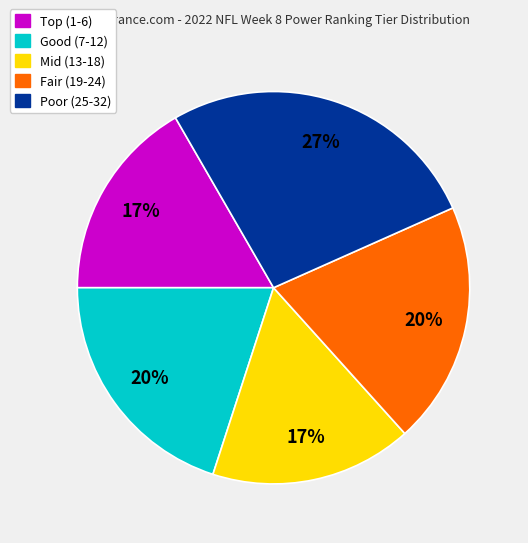

Is there any slice that represents more than half of the pie?

No